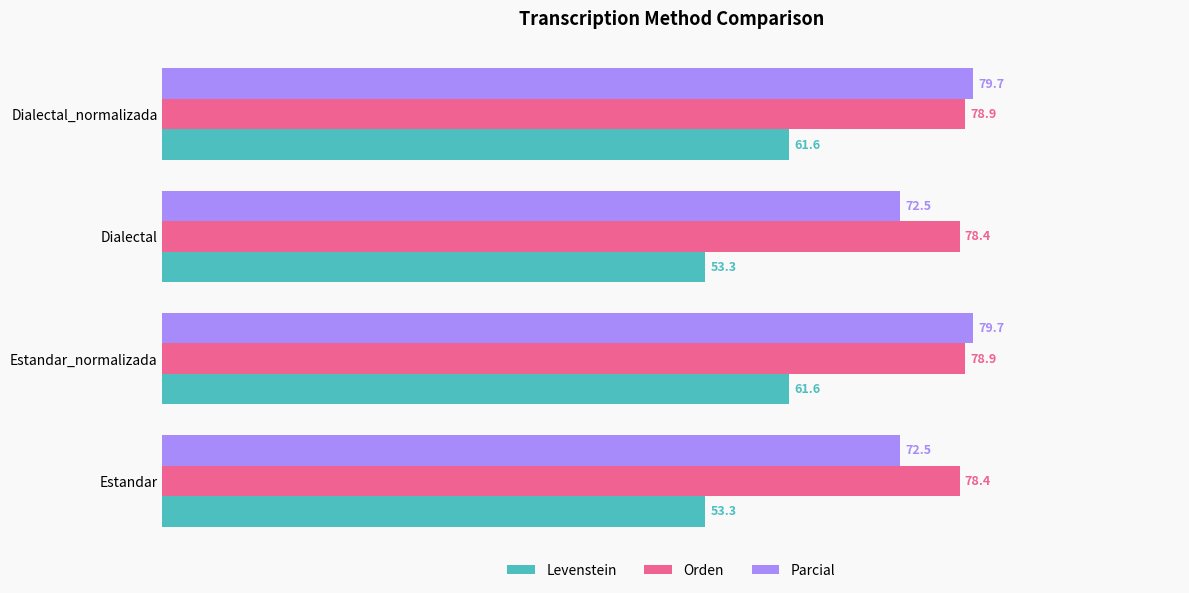

Which series has the widest spread of values?

Levenstein